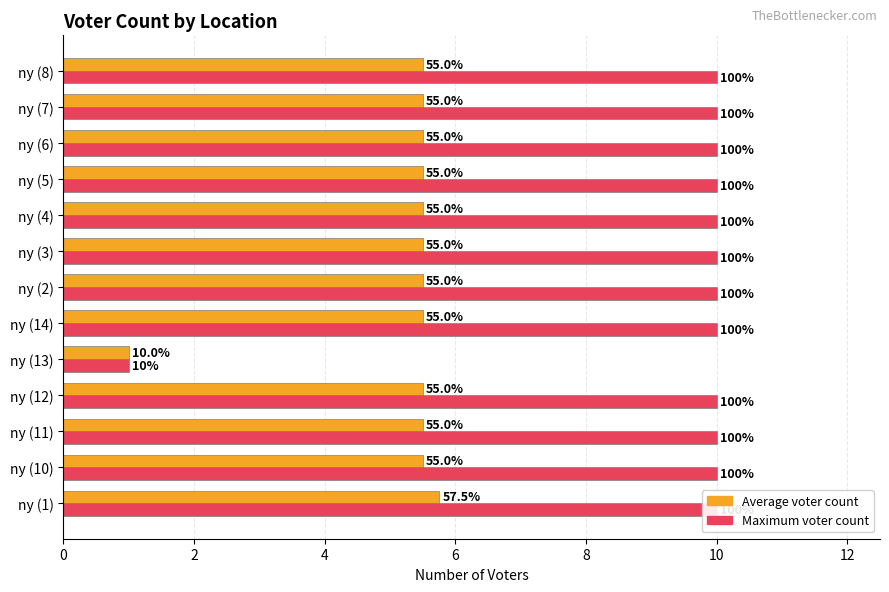

What is the value of the Maximum voter count bar at the 3rd from the left?

10.0